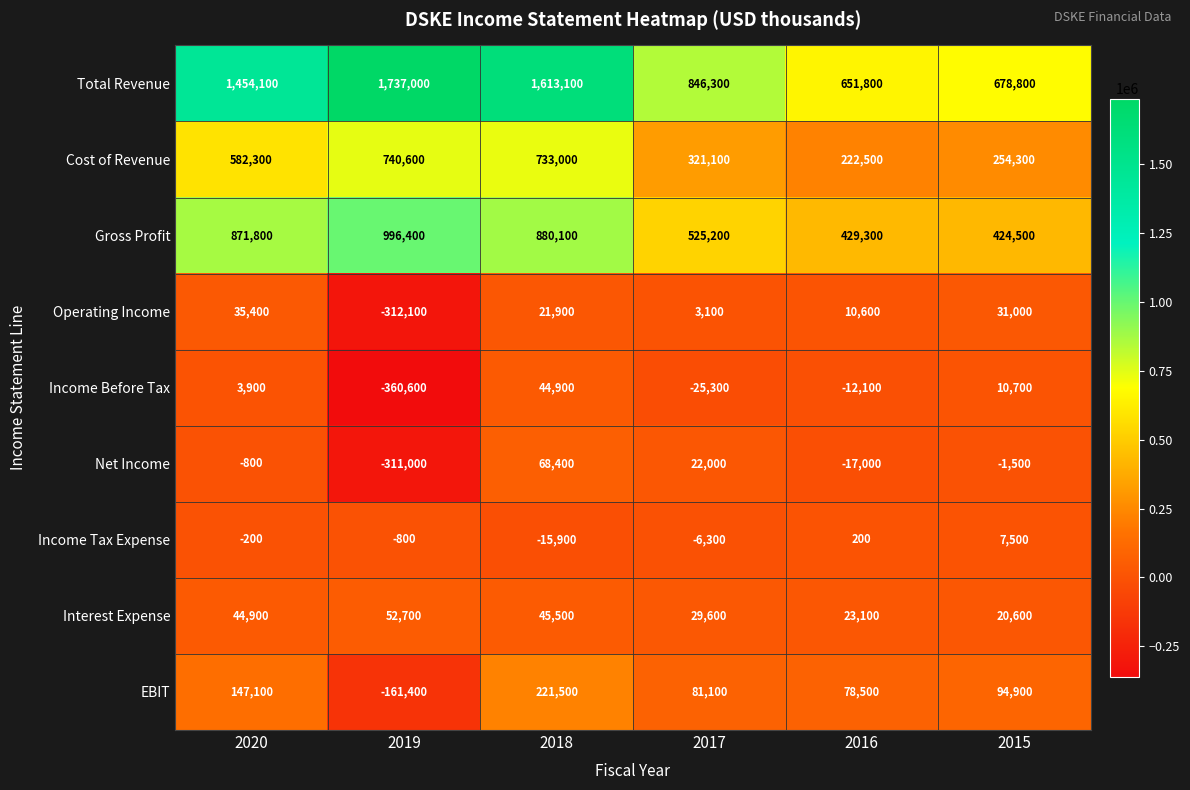

Which series has the widest spread of values?

Total Revenue